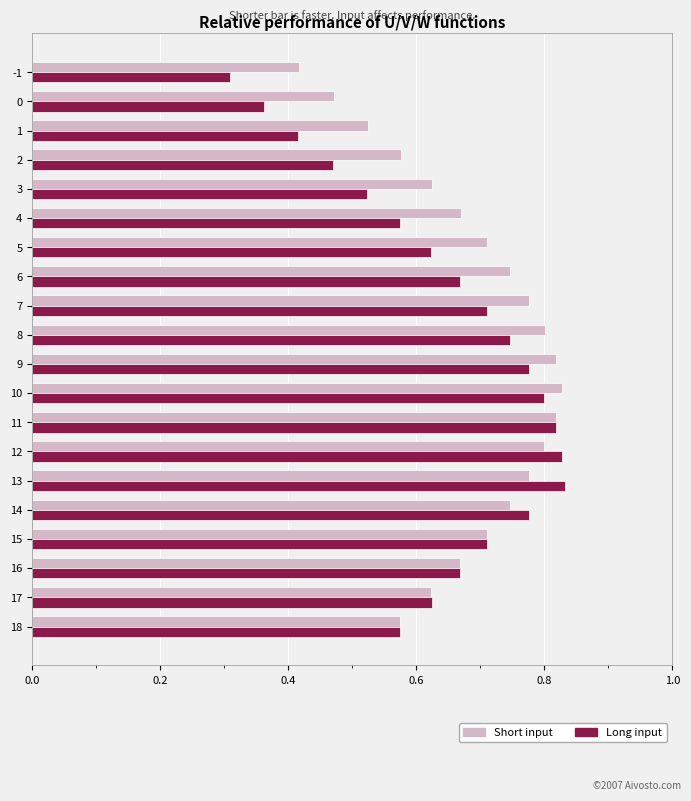

At 6, list the series in order from smallest to largest.

Long input, Short input